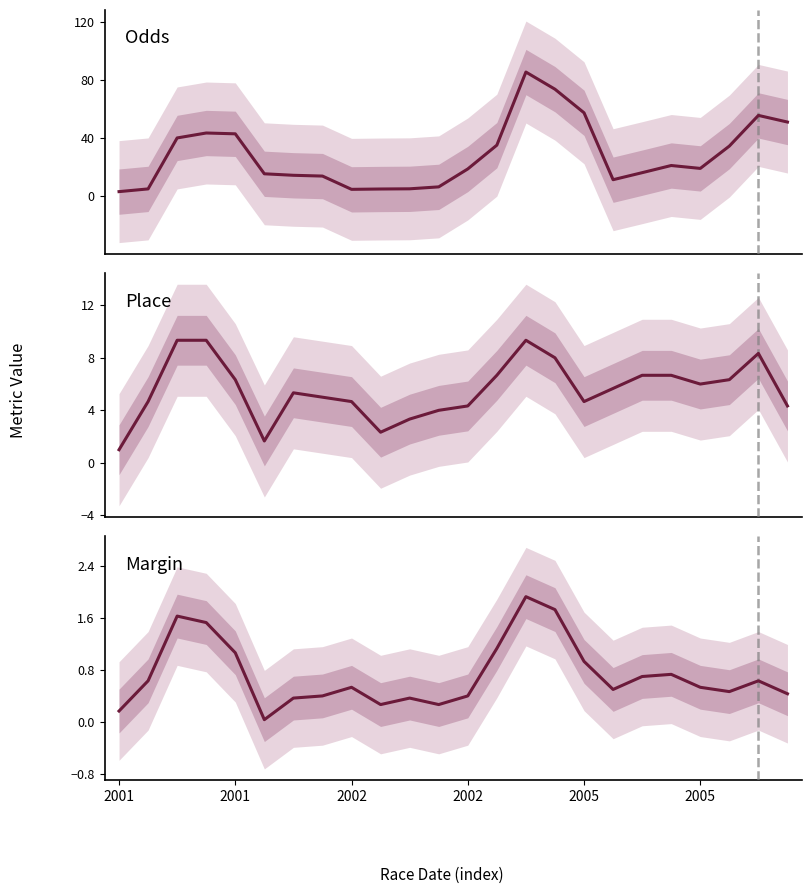

In Odds, how many points are lower than both neighbors (excluding endpoints)?

3